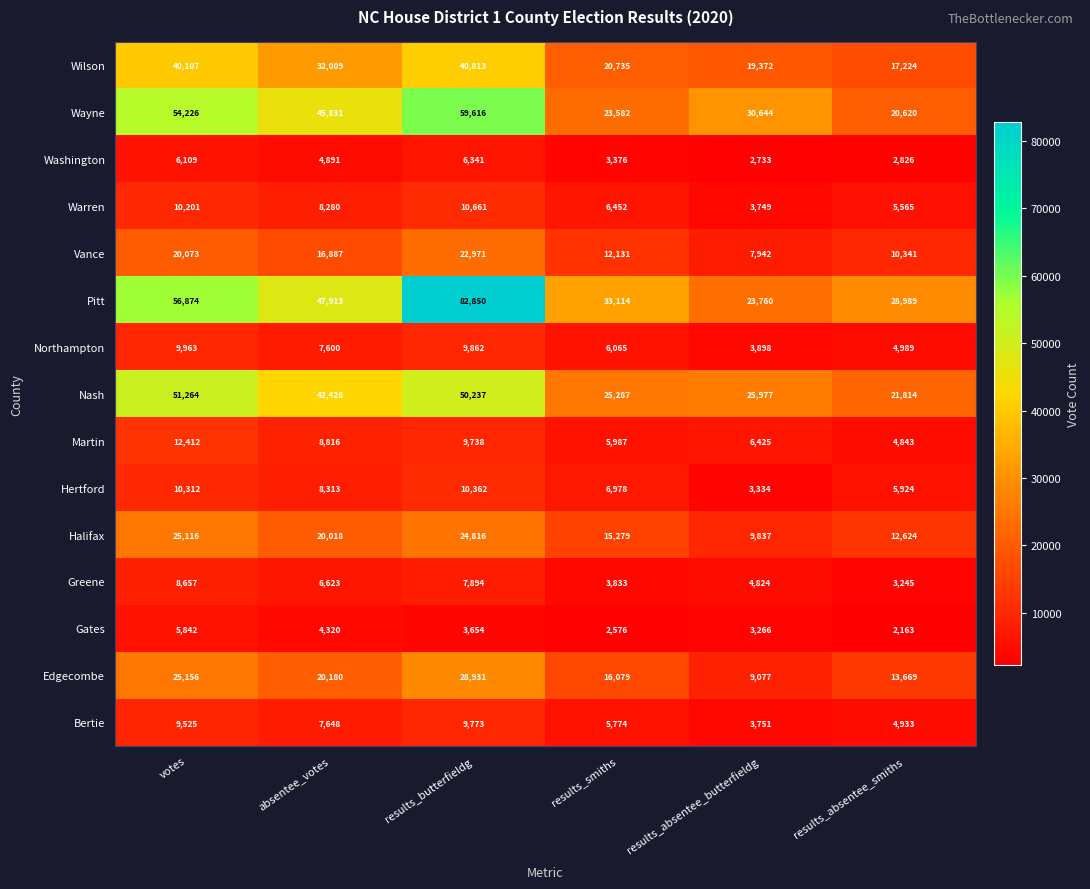

At results_absentee_butterfieldg, list the series in order from largest to smallest.

Wayne, Nash, Pitt, Wilson, Halifax, Edgecombe, Vance, Martin, Greene, Northampton, Bertie, Warren, Hertford, Gates, Washington